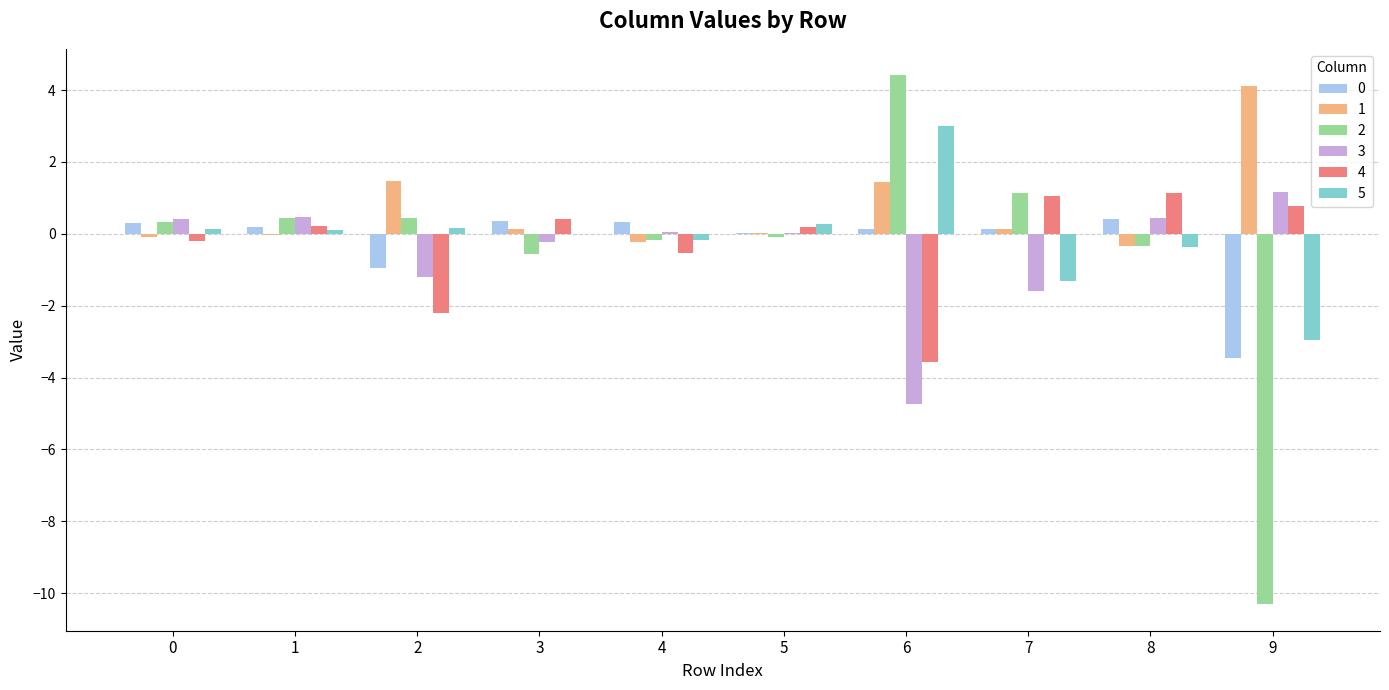

Is the value of 1 at 9 greater than the value of 4 at 6?

Yes